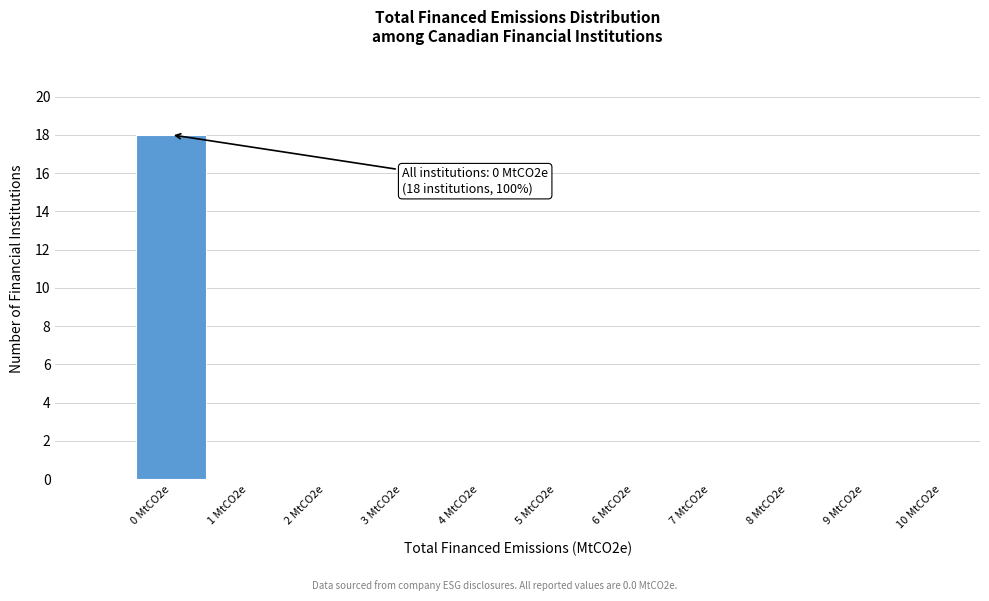

Reading right to left, list all the values displayed in this chart.

9 MtCO2e=0	8 MtCO2e=0	7 MtCO2e=0	6 MtCO2e=0	5 MtCO2e=0	4 MtCO2e=0	3 MtCO2e=0	2 MtCO2e=0	1 MtCO2e=0	0 MtCO2e=18